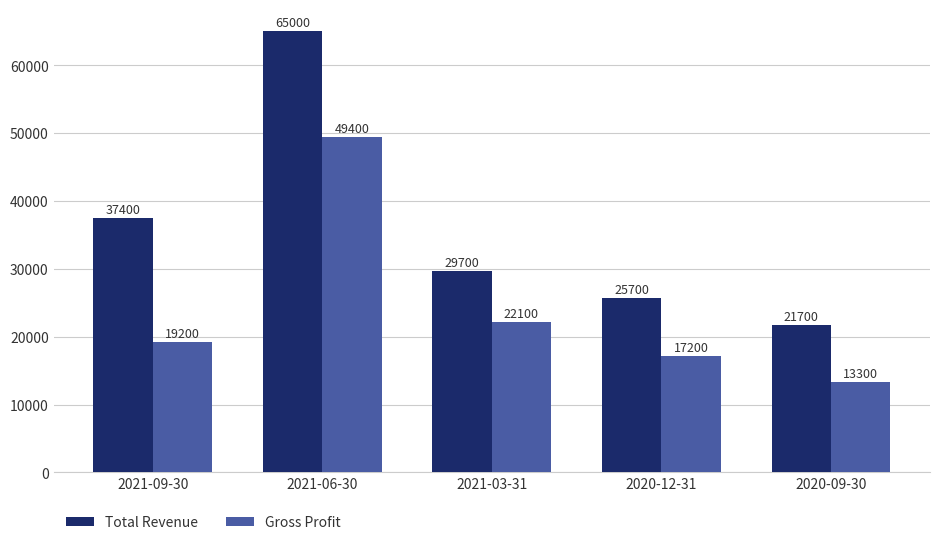

List the series in order of their overall mean, lowest first.

Gross Profit, Total Revenue